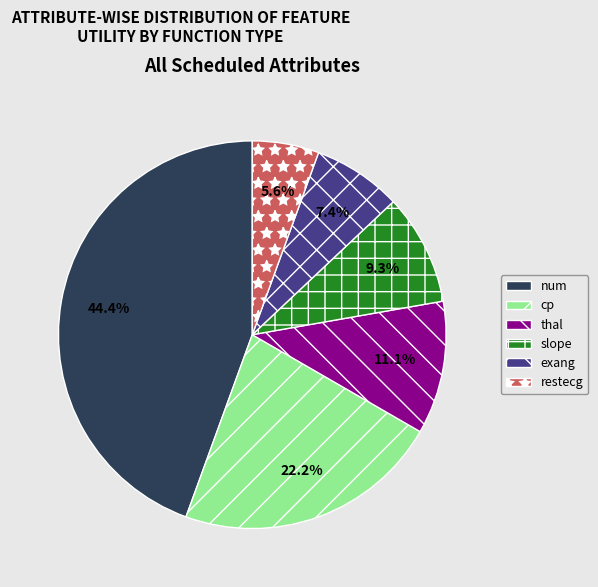

Which slice is the smallest?

restecg